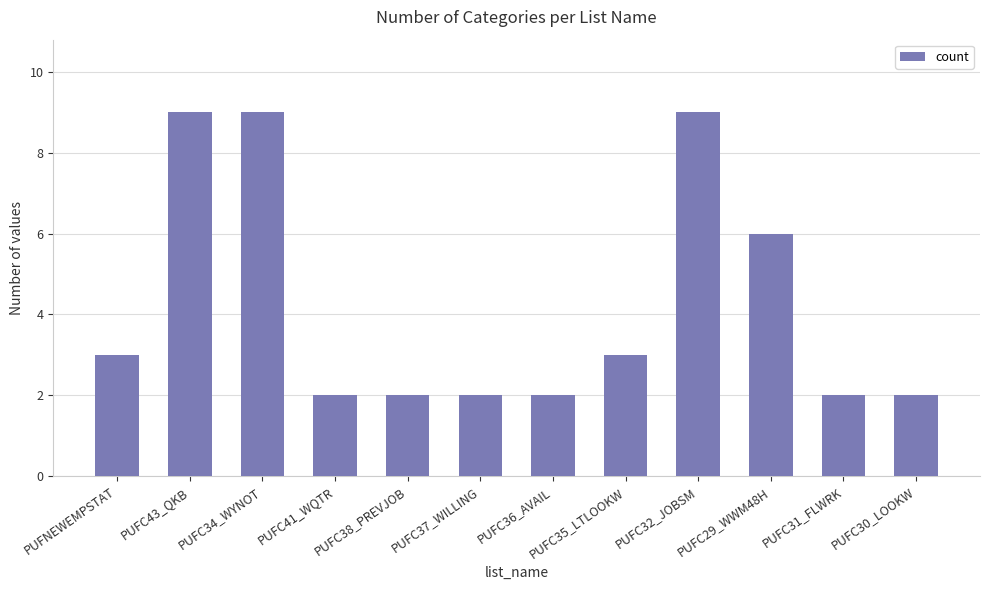

What is the difference between the values at PUFC32_JOBSM and PUFC31_FLWRK?

7